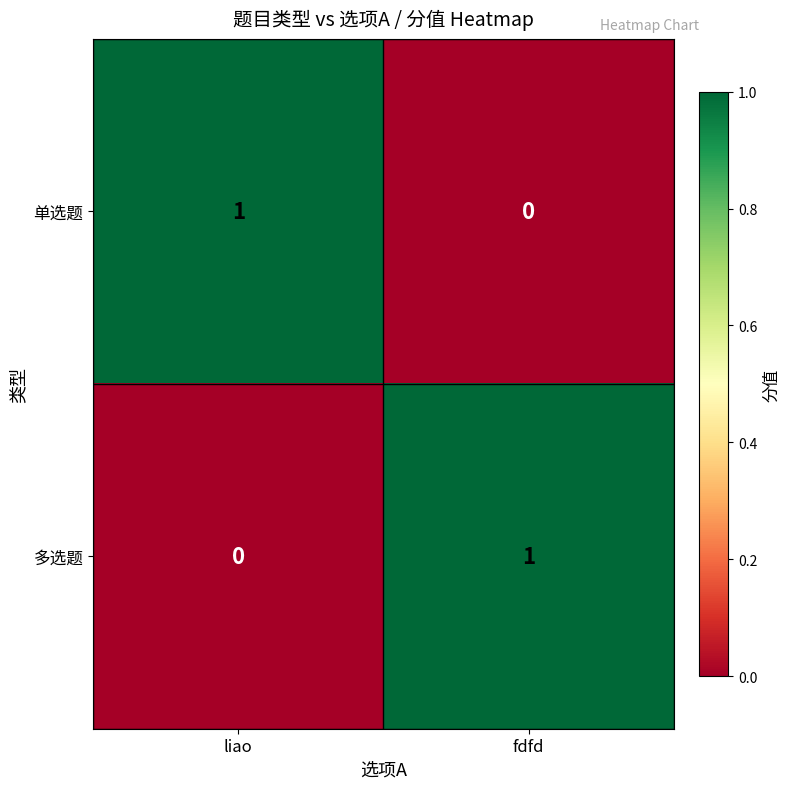

How many data points does each series have?

2